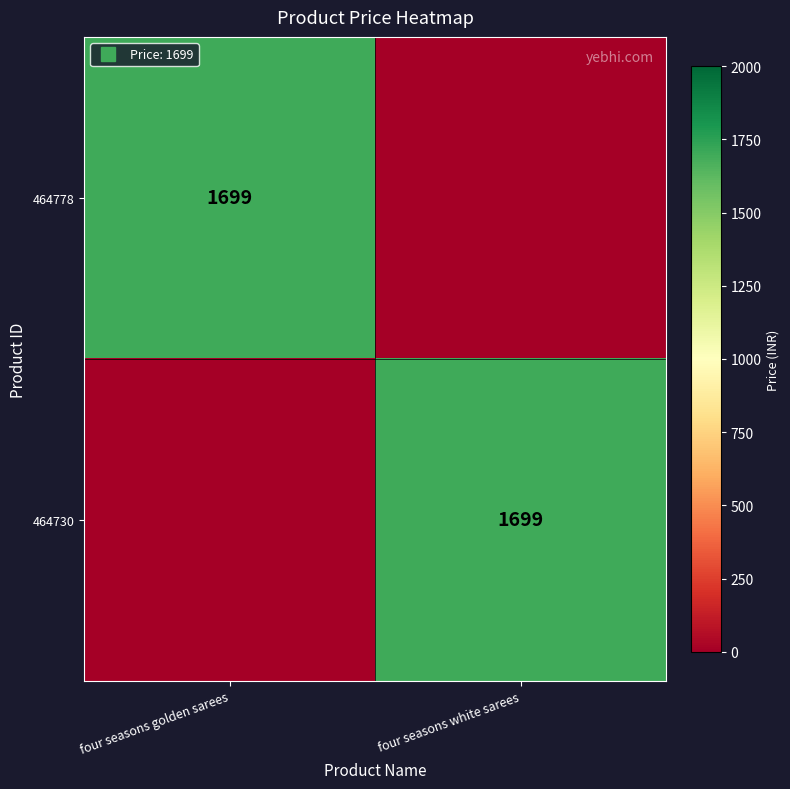

What is the difference between the highest and lowest values at four seasons white sarees?

1699